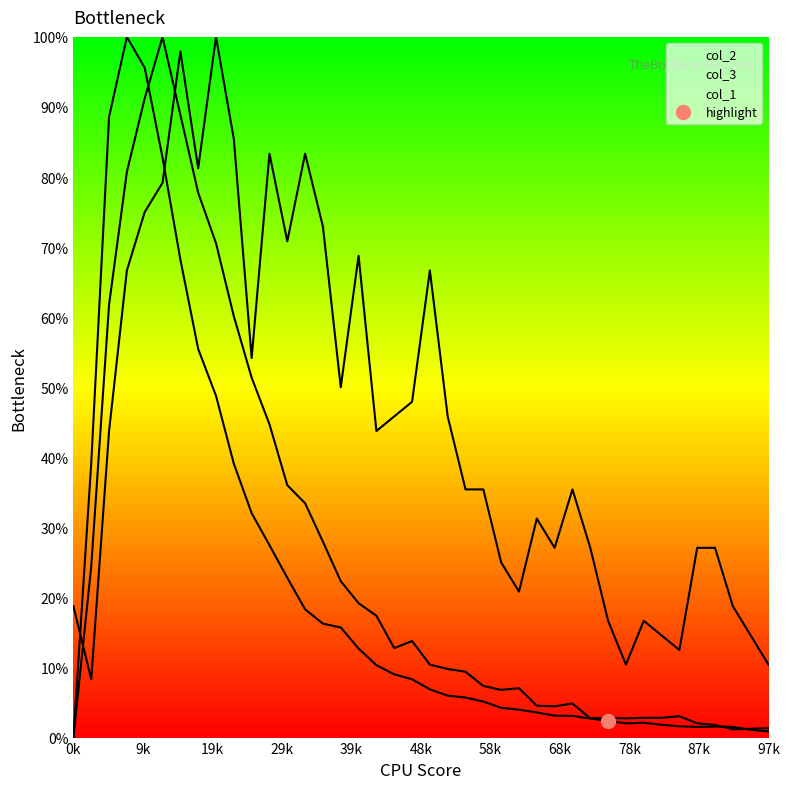

Which series has the largest total across all categories?

col_1